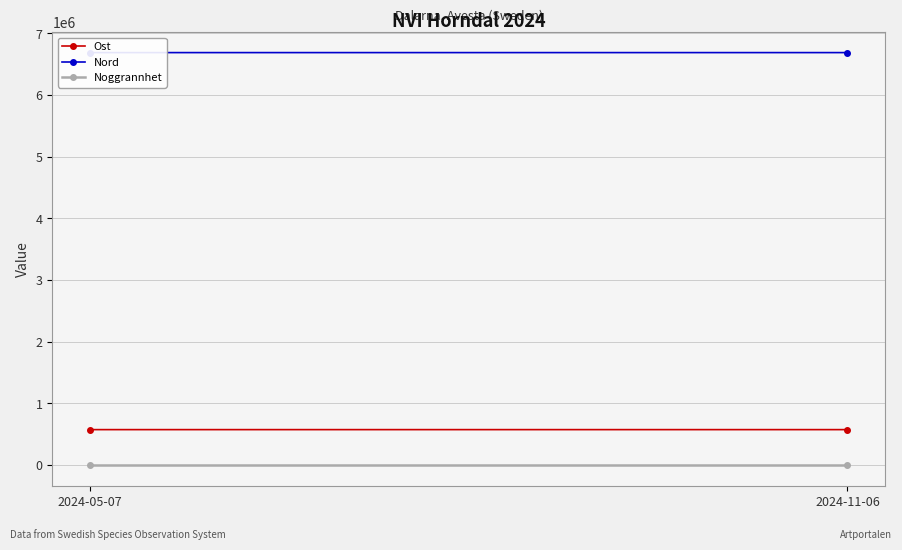

What is the minimum value shown in the chart?

10